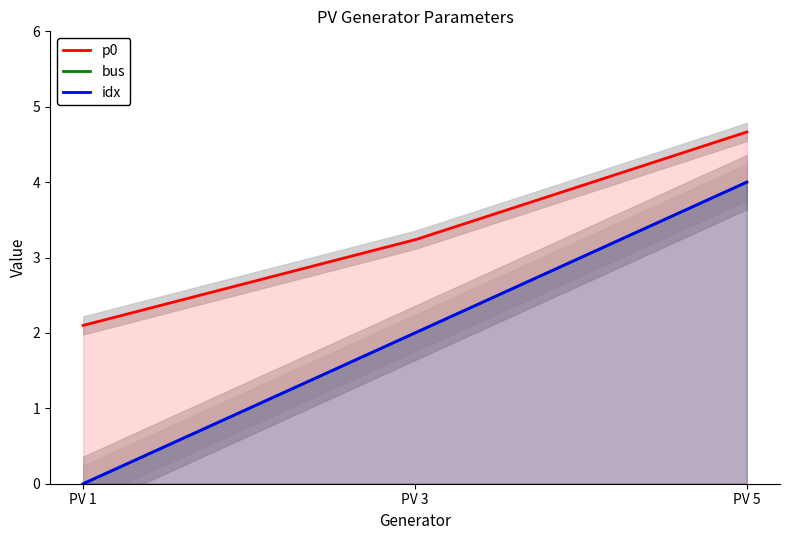

How many data points in idx are above 2?

1